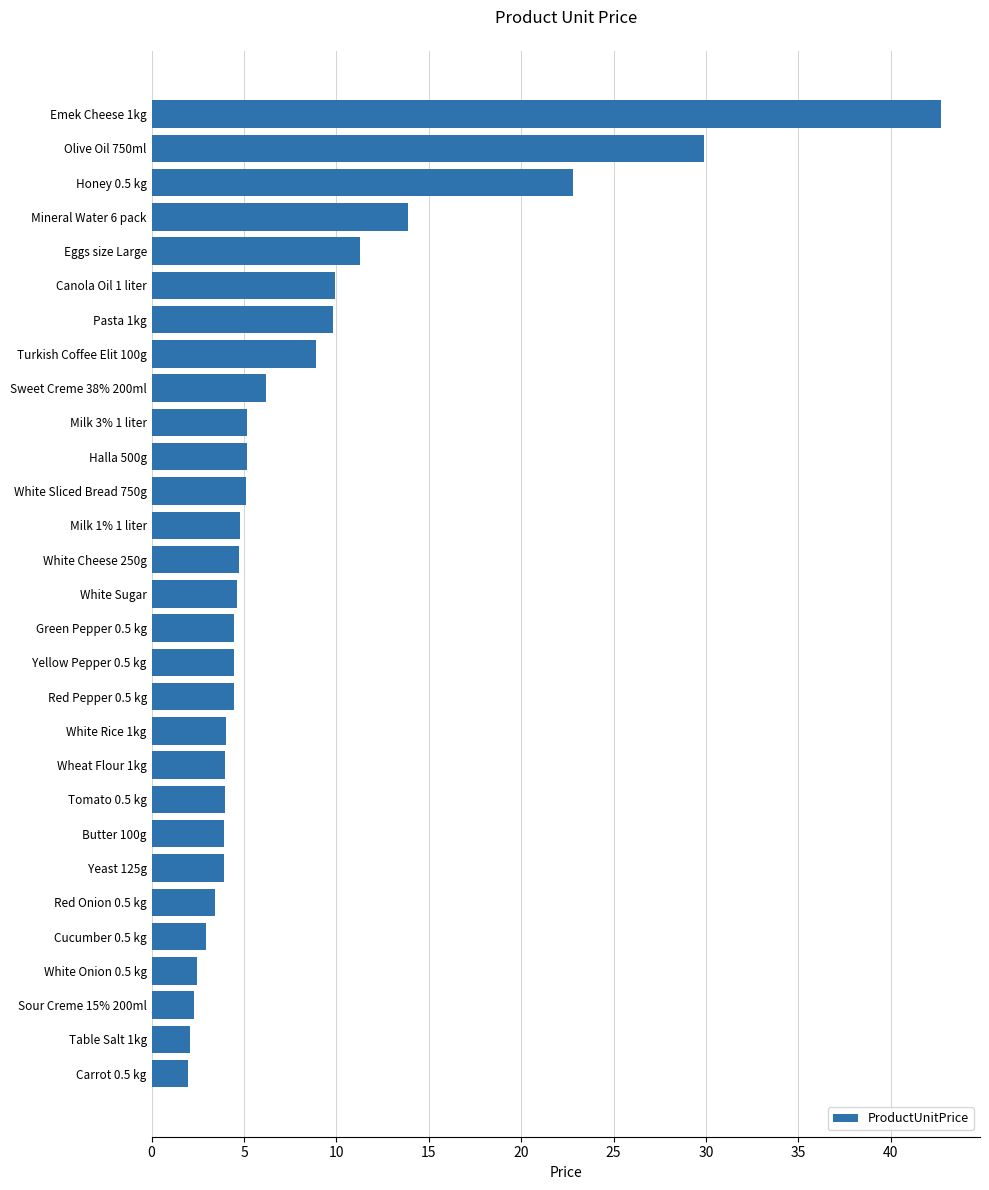

Is it true that the value at Eggs size Large is 17.9?

False